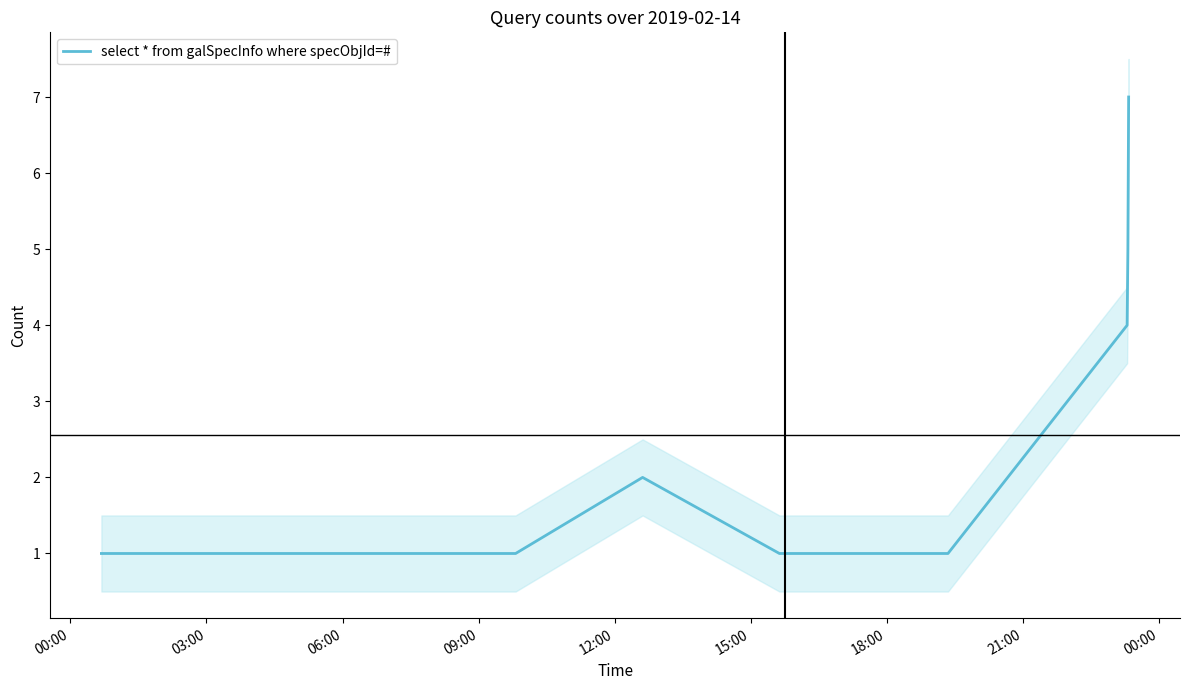

At which category does the chart reach its minimum across all series?

00:00